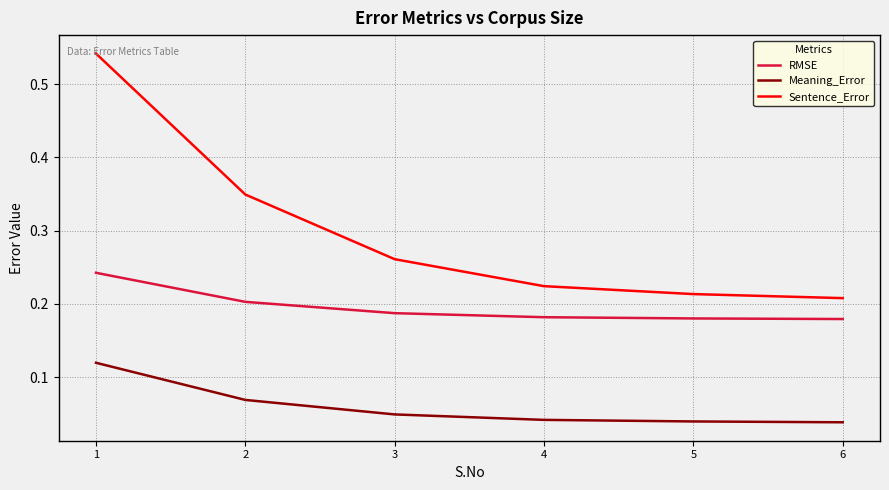

What is the spread (max minus min) of values at 1?

0.4